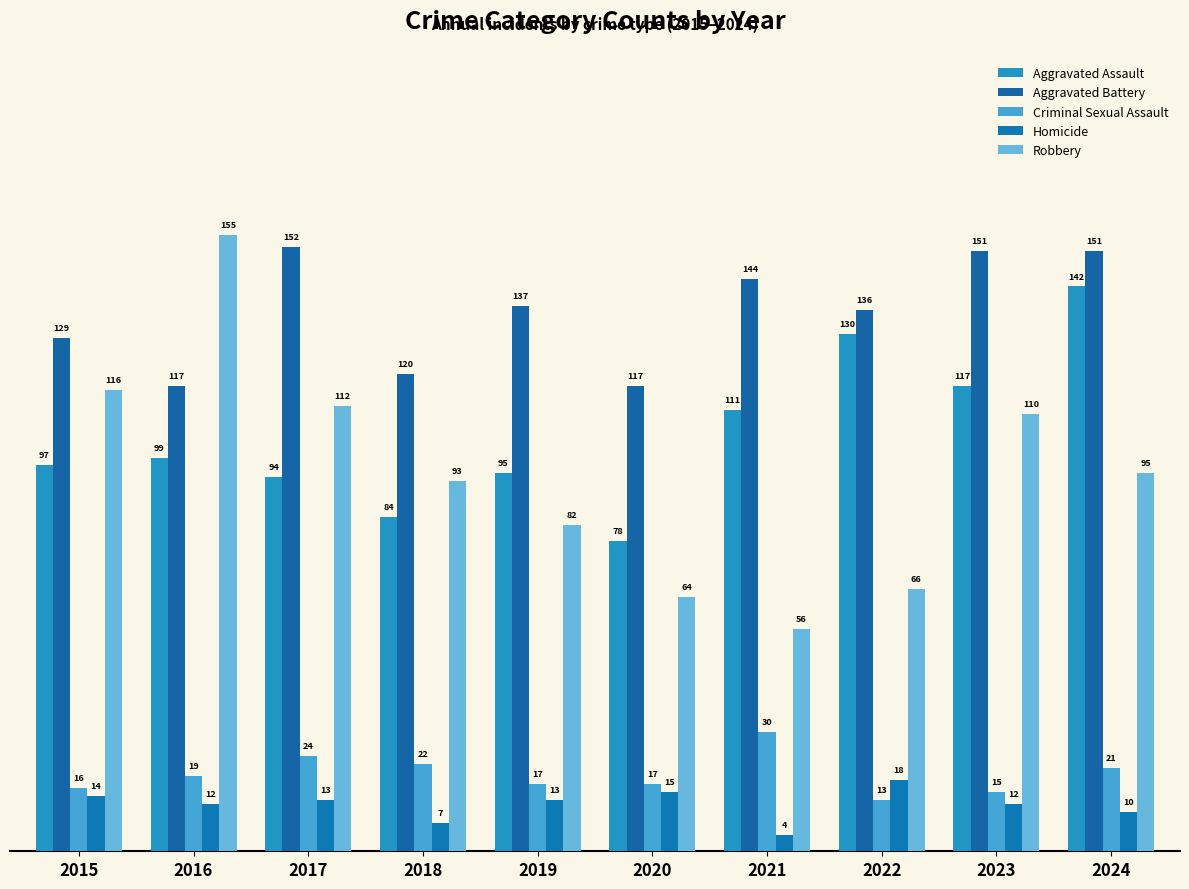

At which label does Aggravated Assault reach its peak?

2024